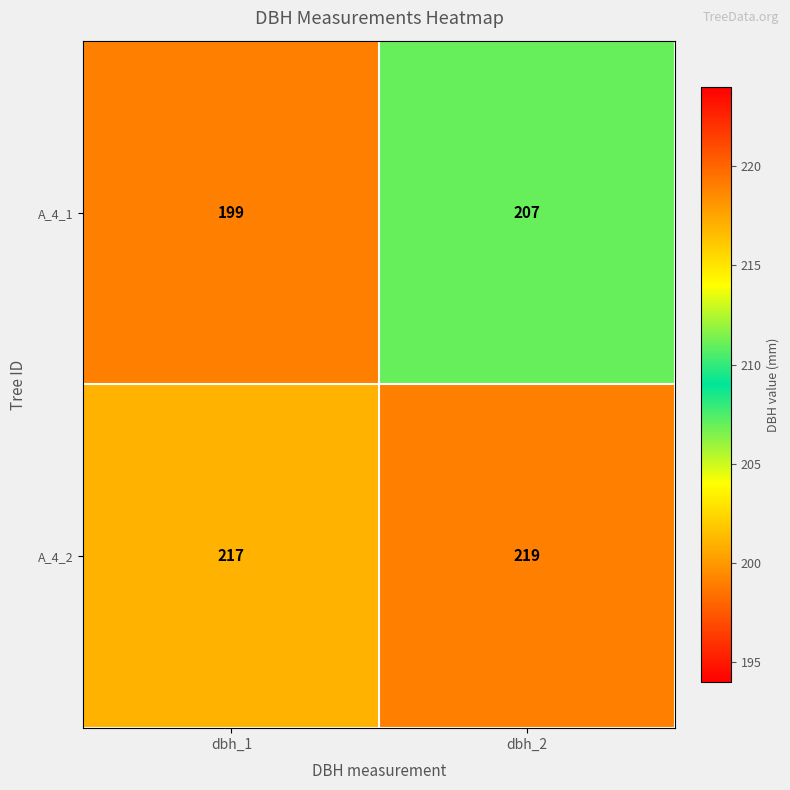

What is the minimum value for A_4_1?

199